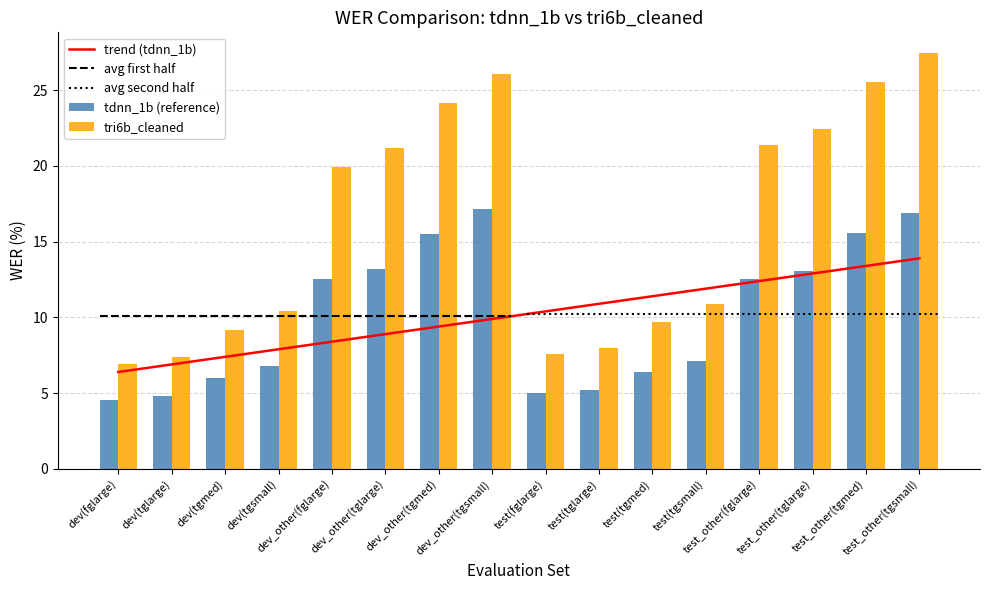

At dev(tglarge), list the series in order from largest to smallest.

tri6b_cleaned, trend (tdnn_1b), tdnn_1b (reference)